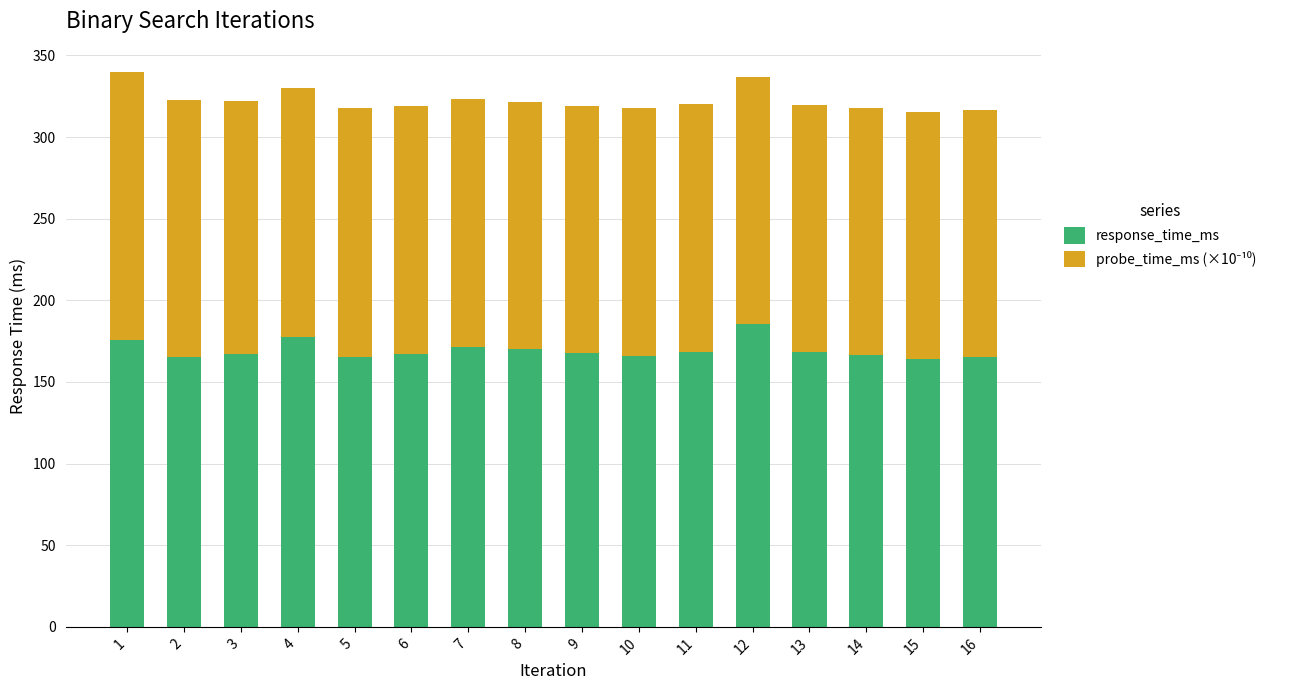

What is the sum of the response_time_ms values at 3 and 1?

343.1